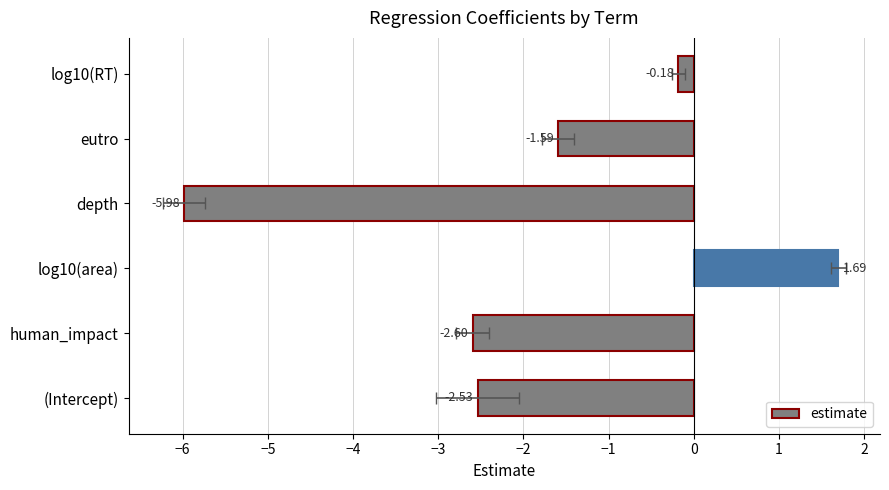

Between eutro and (Intercept), which is larger?

eutro